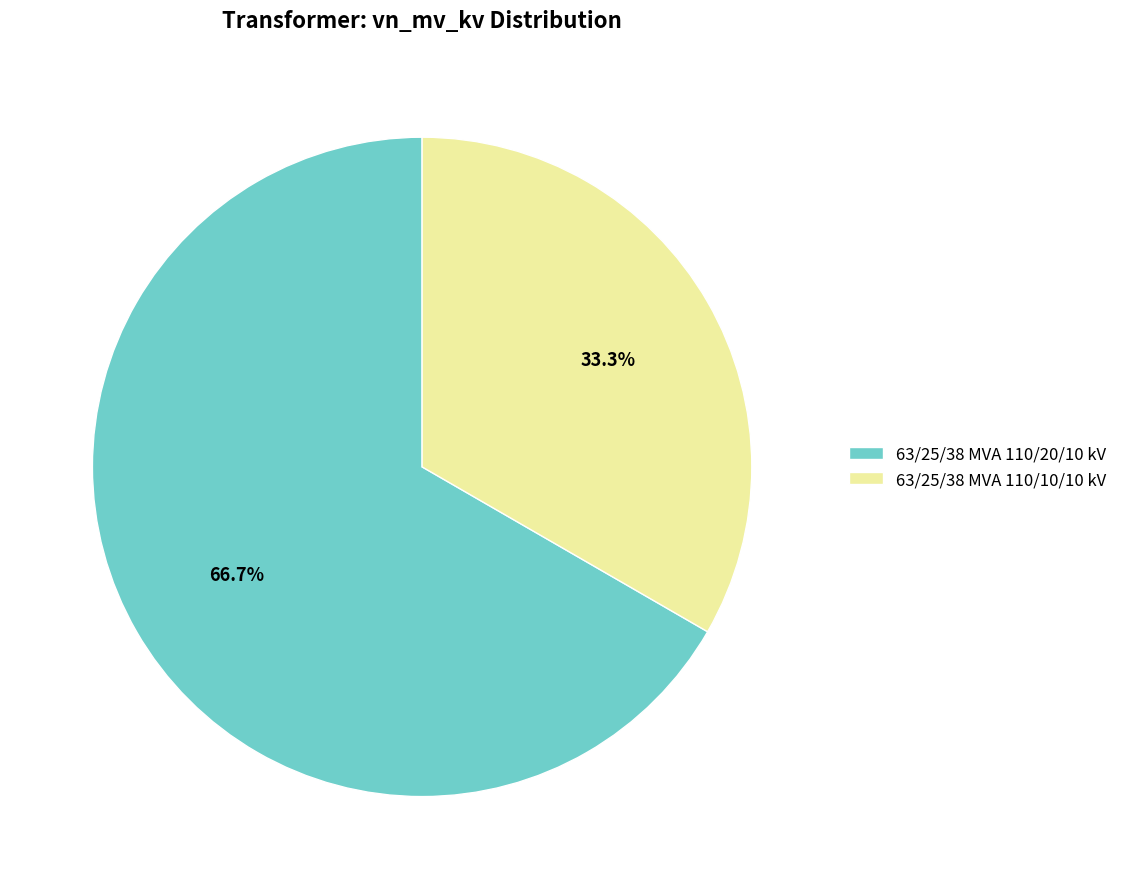

Do 63/25/38 MVA 110/10/10 kV and 63/25/38 MVA 110/20/10 kV together represent more than half of the pie?

Yes